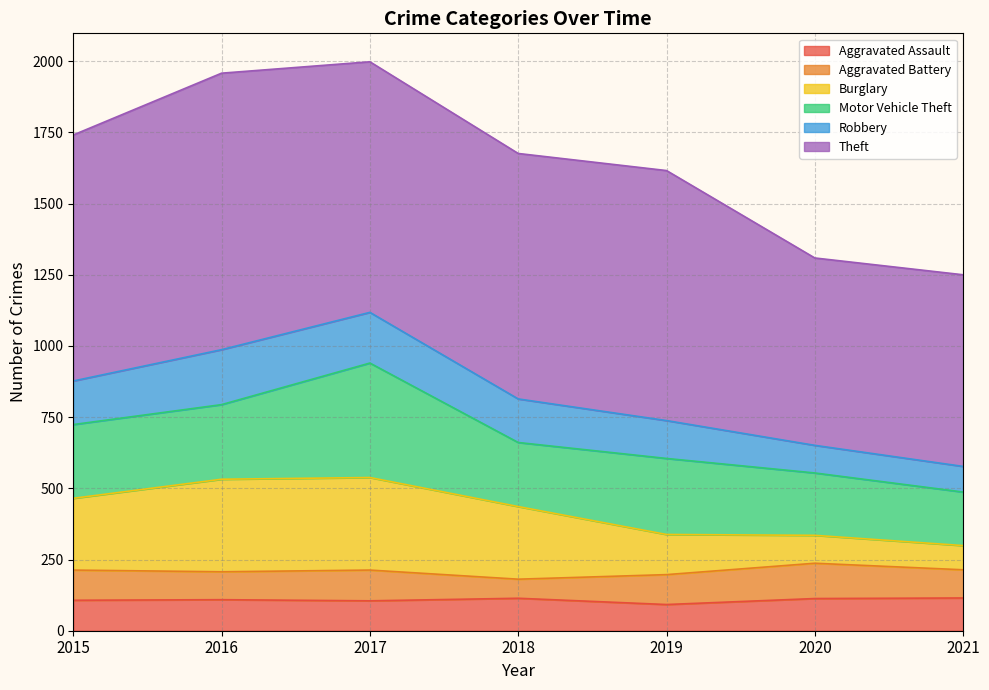

What is the lowest value of the Aggravated Assault series?

92